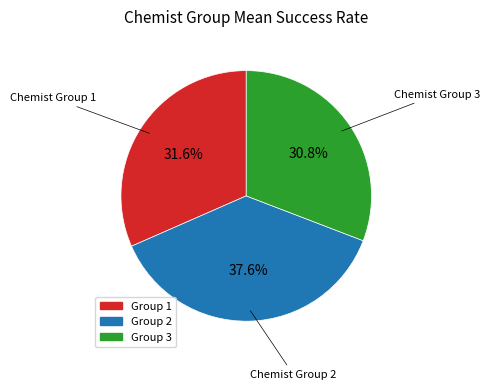

What is the smallest slice in the pie chart?

Group 3